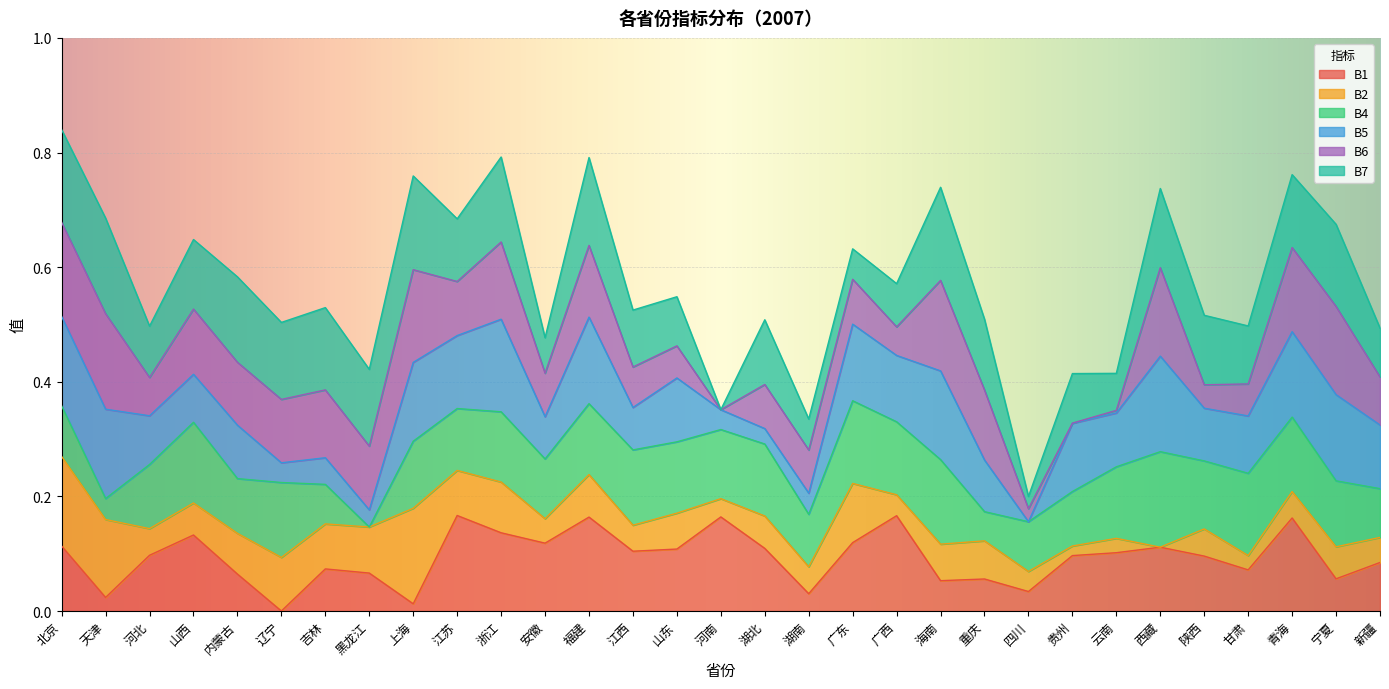

Where do B5 and B4 first cross each other?

天津 and 河北